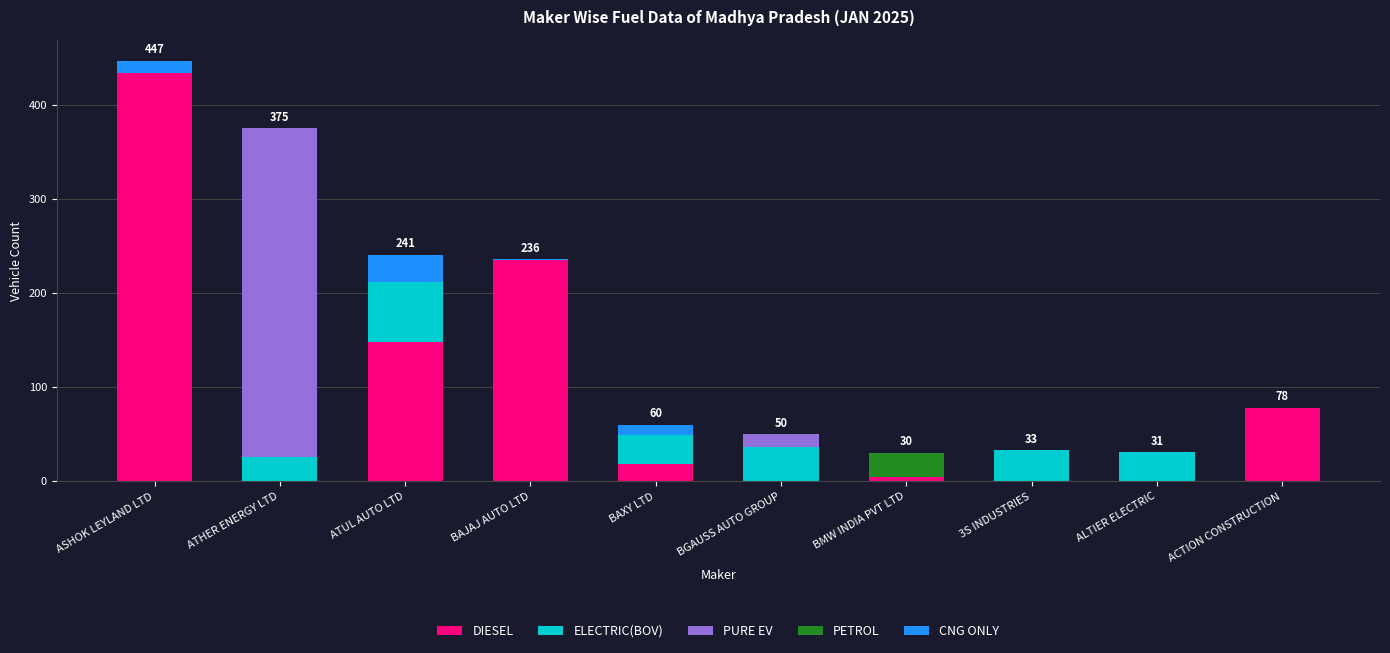

What is the maximum value for DIESEL?

434